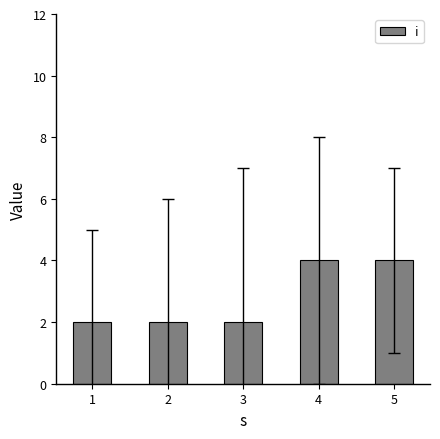

What is the difference between the second highest and minimum values?

2